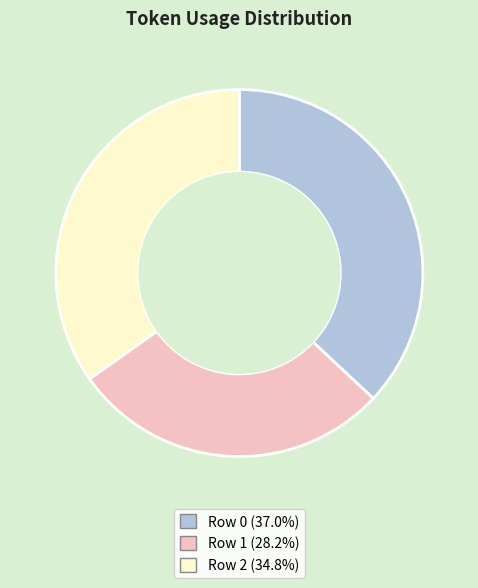

Does any single category account for the majority?

No